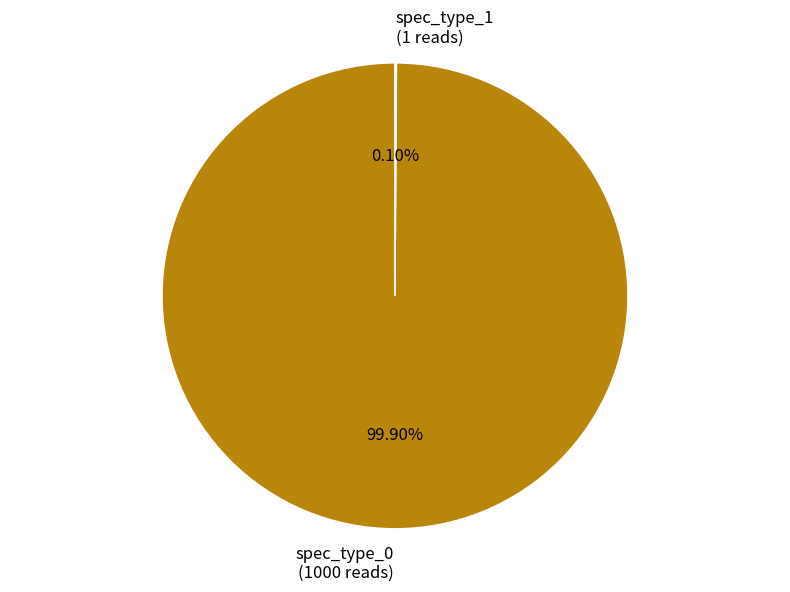

Is there a majority slice in this chart?

Yes